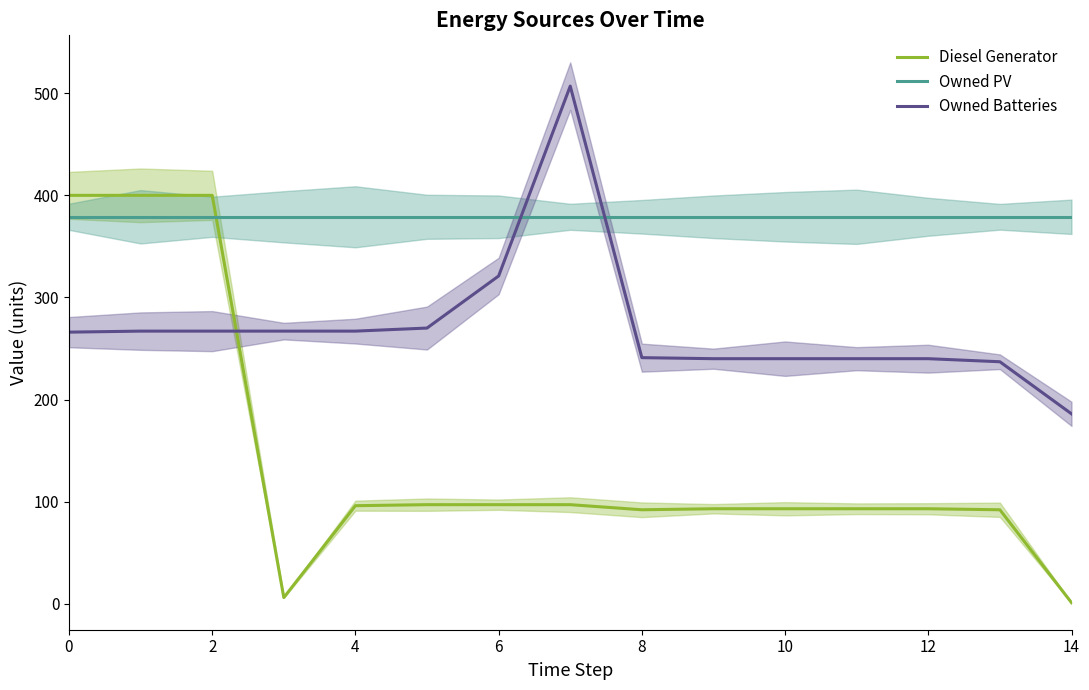

Rank the series at 2 from highest to lowest value.

Diesel Generator, Owned PV, Owned Batteries